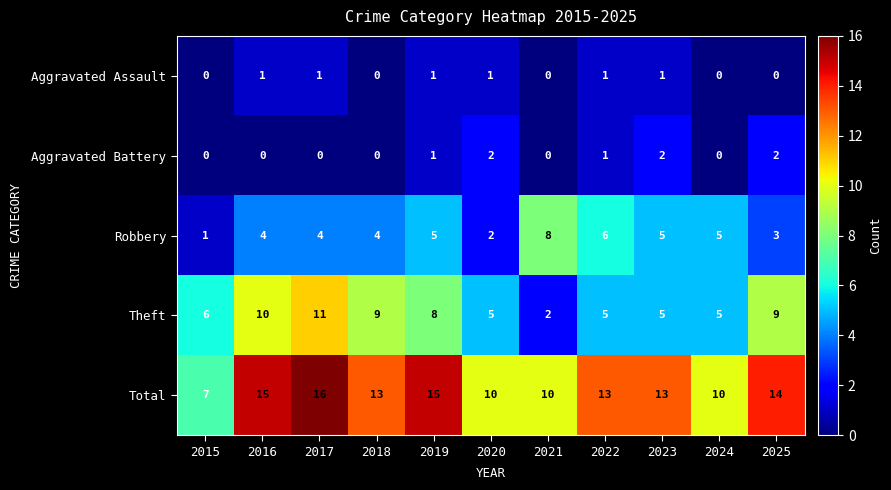

How many Robbery values are between 3 and 5?

7